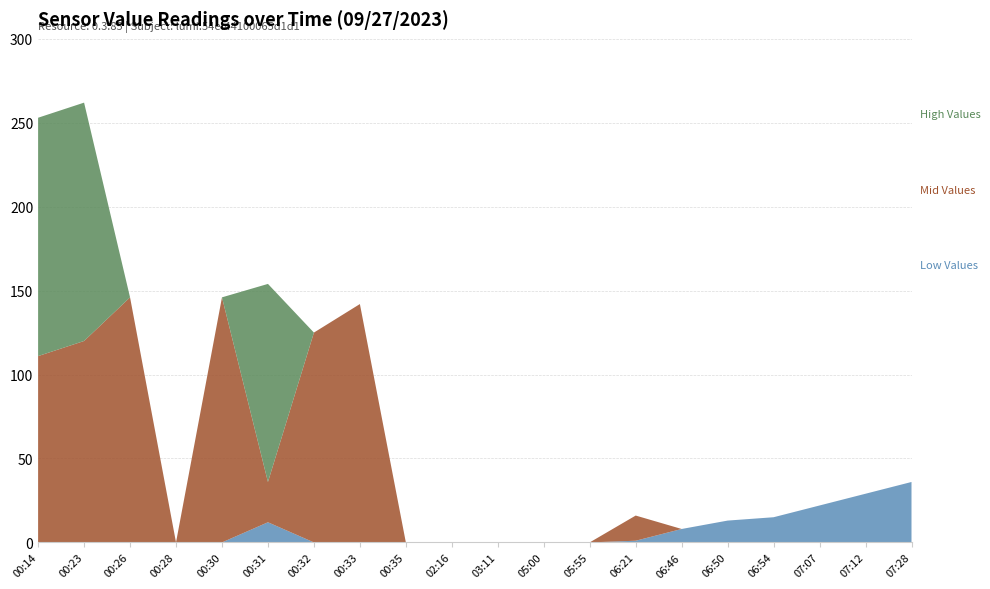

Reading right to left, what are all the values shown in this chart?

Low Values: 36	29	22	15	13	8	1	0	0	0	0	0	0	0	12	0	0	0	0	0
Mid Values: 0	0	0	0	0	0	15	0	0	0	0	0	142	125	24	146	0	146	120	111
High Values: 0	0	0	0	0	0	0	0	0	0	0	0	0	0	118	0	0	0	142	142